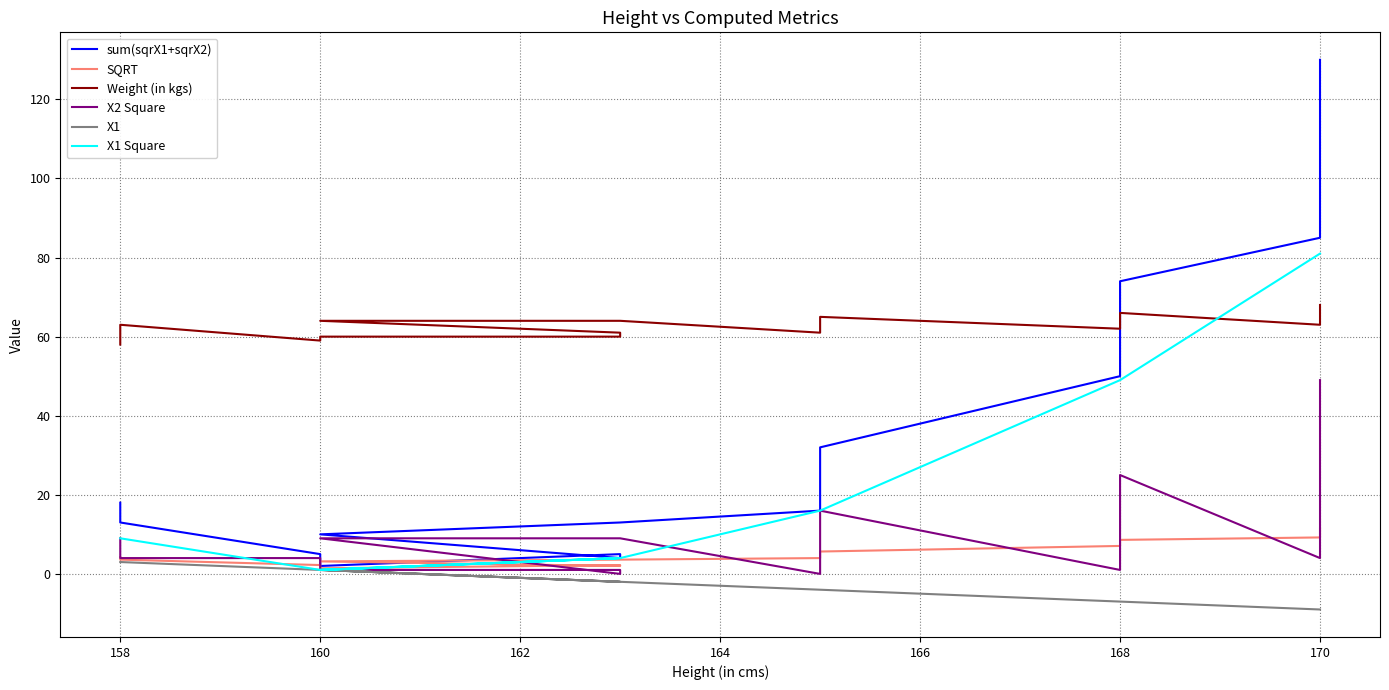

True or false: sum(sqrX1+sqrX2) has a value of 11.1 at 9.

False